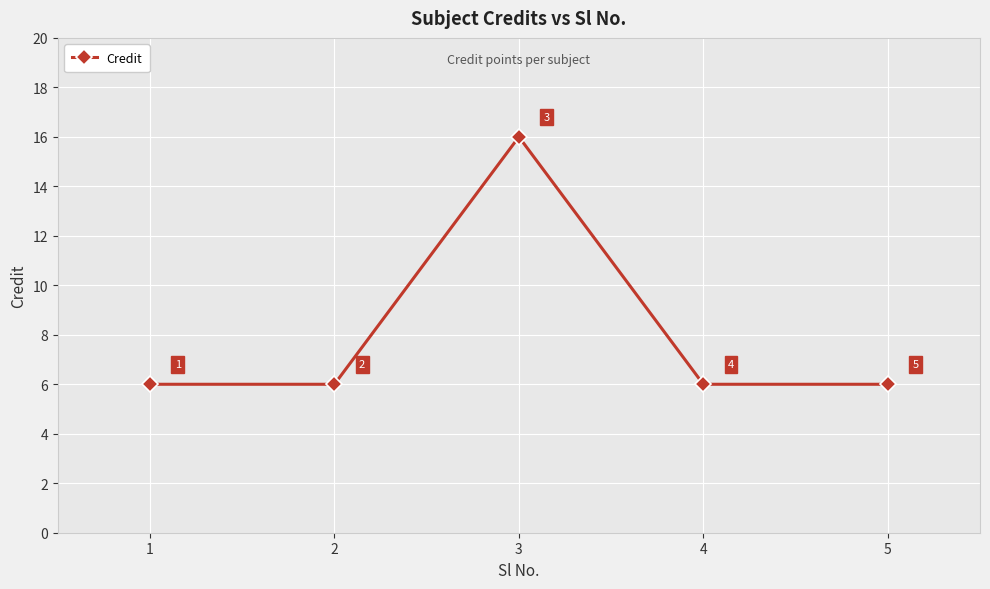

How many data points are above 6?

1